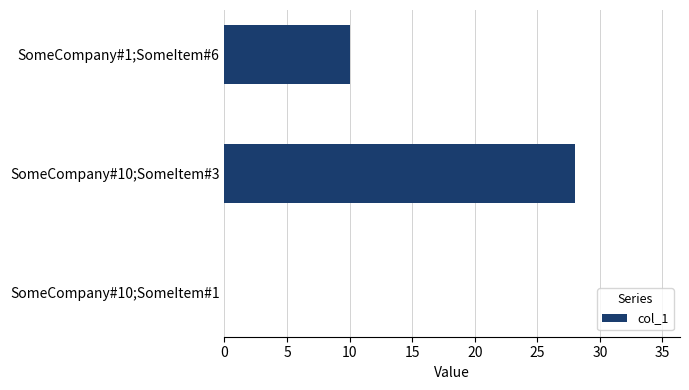

What is the average value?

13